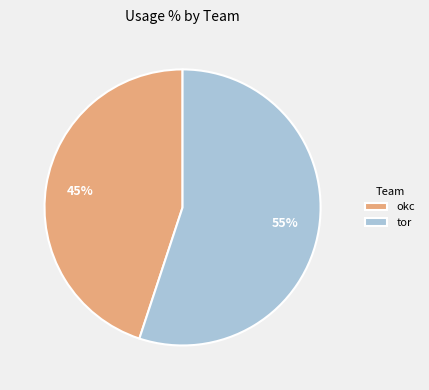

Does tor represent more than half of the total?

Yes